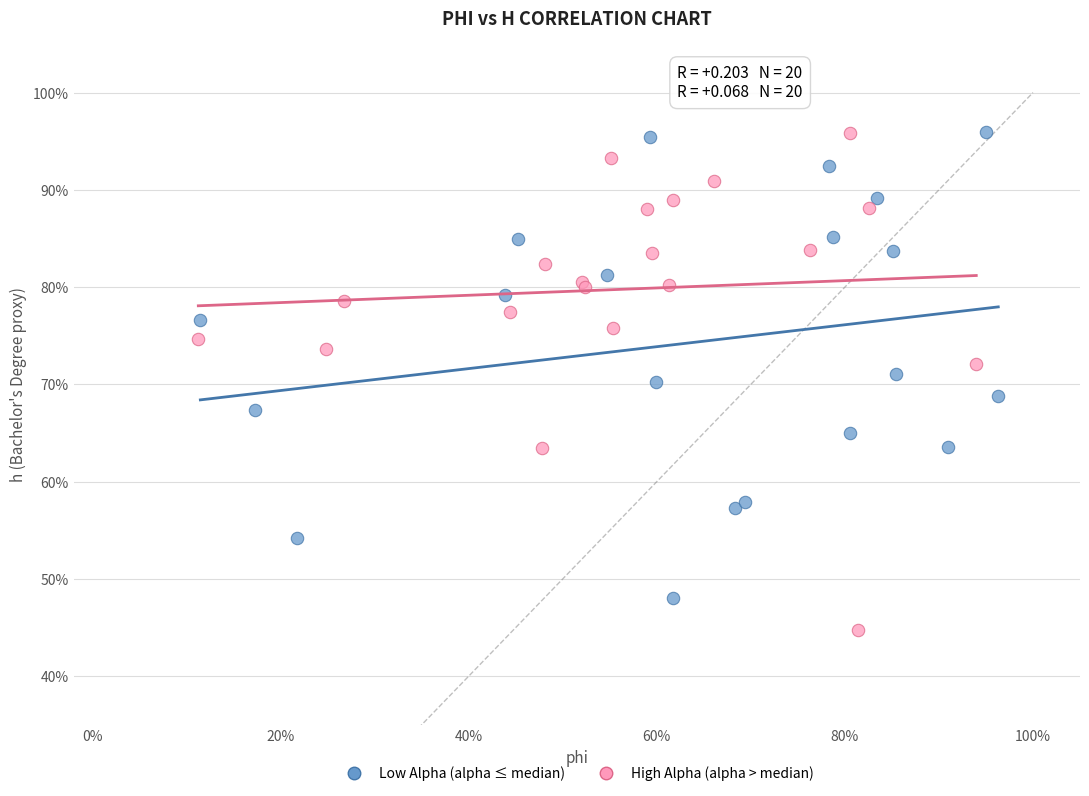

Which series contains the lowest Y value?

High Alpha (alpha > median)